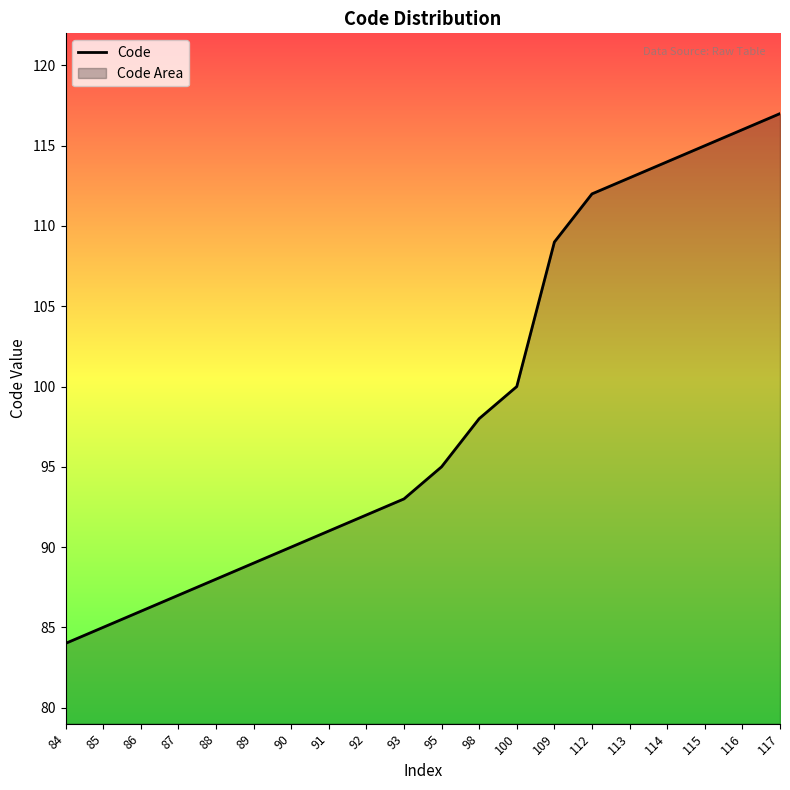

True or false: the data has more than 0 interior local peaks.

False